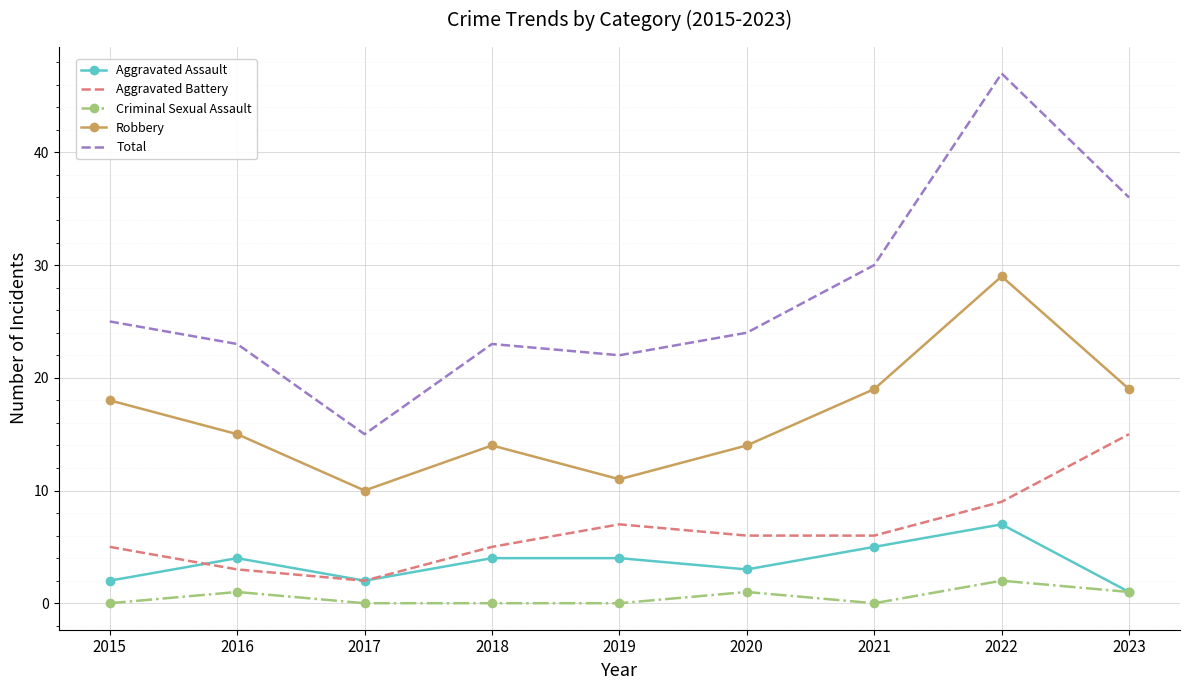

Reading left to right, extract all data points from this chart.

Aggravated Assault: 2	4	2	4	4	3	5	7	1
Aggravated Battery: 5	3	2	5	7	6	6	9	15
Criminal Sexual Assault: 0	1	0	0	0	1	0	2	1
Robbery: 18	15	10	14	11	14	19	29	19
Total: 25	23	15	23	22	24	30	47	36